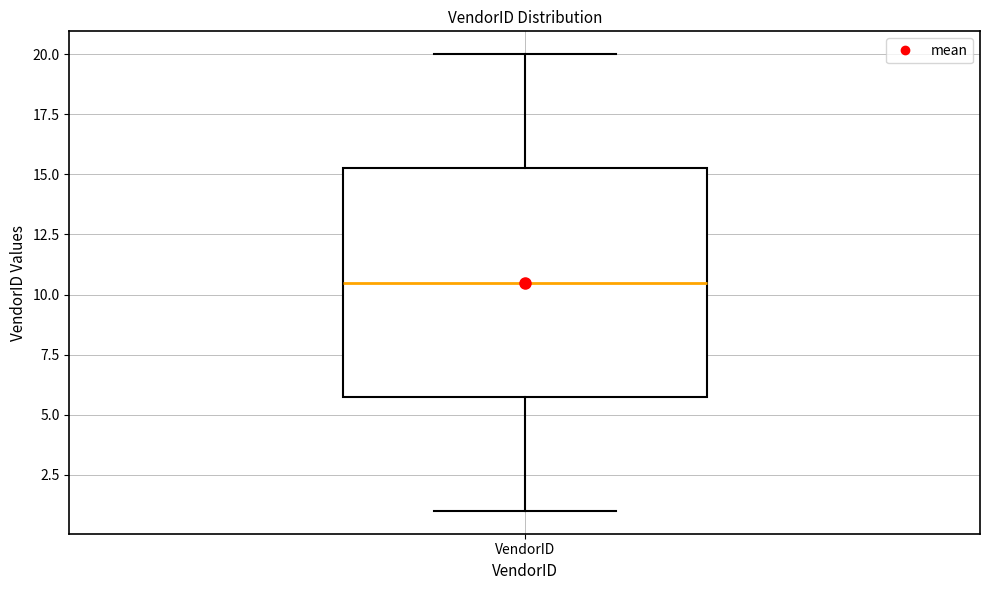

Read this box plot against the y-axis: the position of the median line, the range covered by the box, and the ends of both whiskers. The values are not printed on the chart, so give them approximately, as read against the axis.

median 10.5, box 6.0 to 15.5, whiskers 1.0 to 20.0